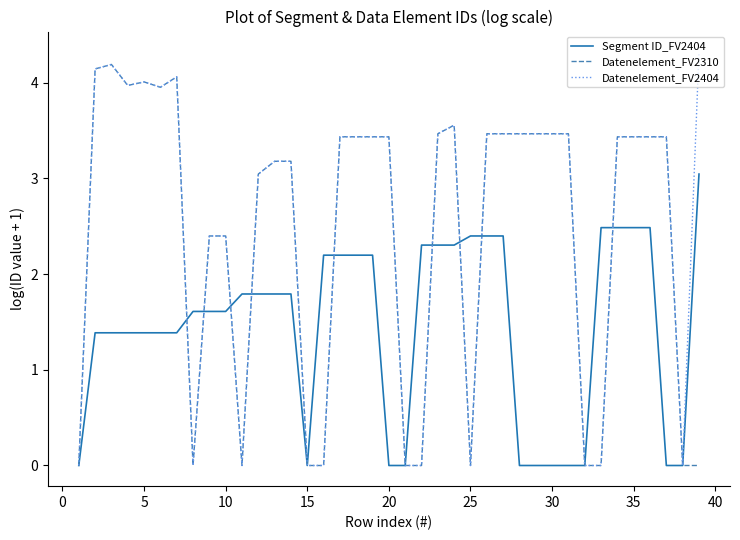

How many lines are shown in the chart?

3